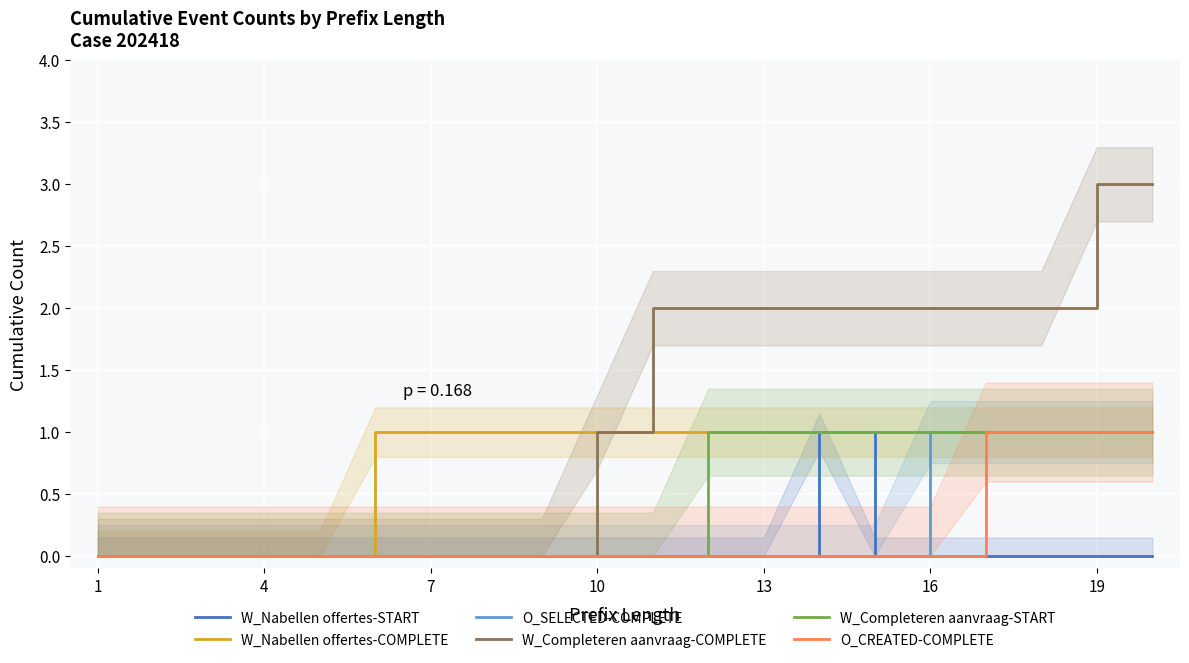

Which series has the widest spread of values?

W_Completeren aanvraag-COMPLETE